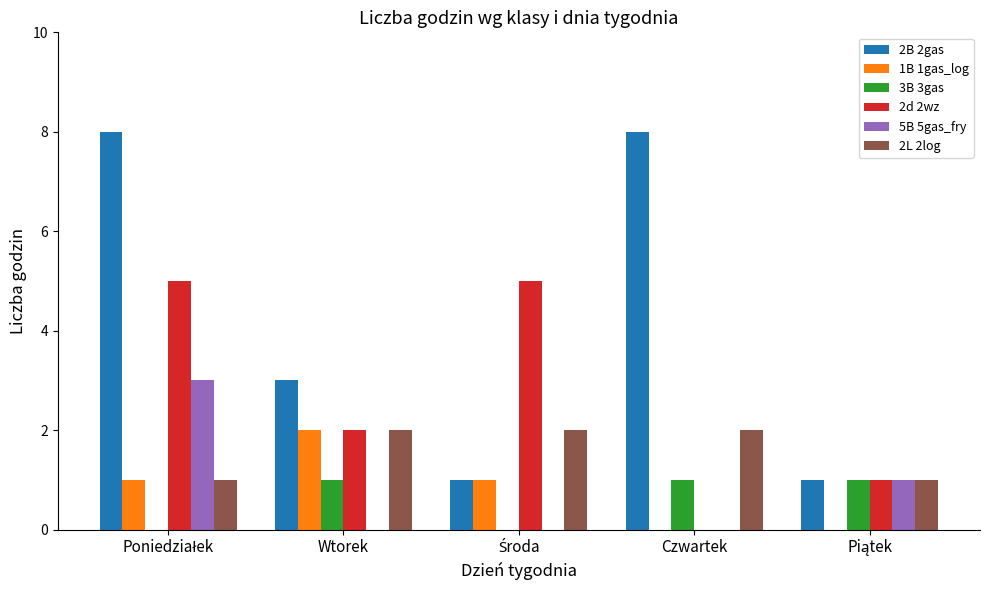

Which series has the largest total across all categories?

2B 2gas